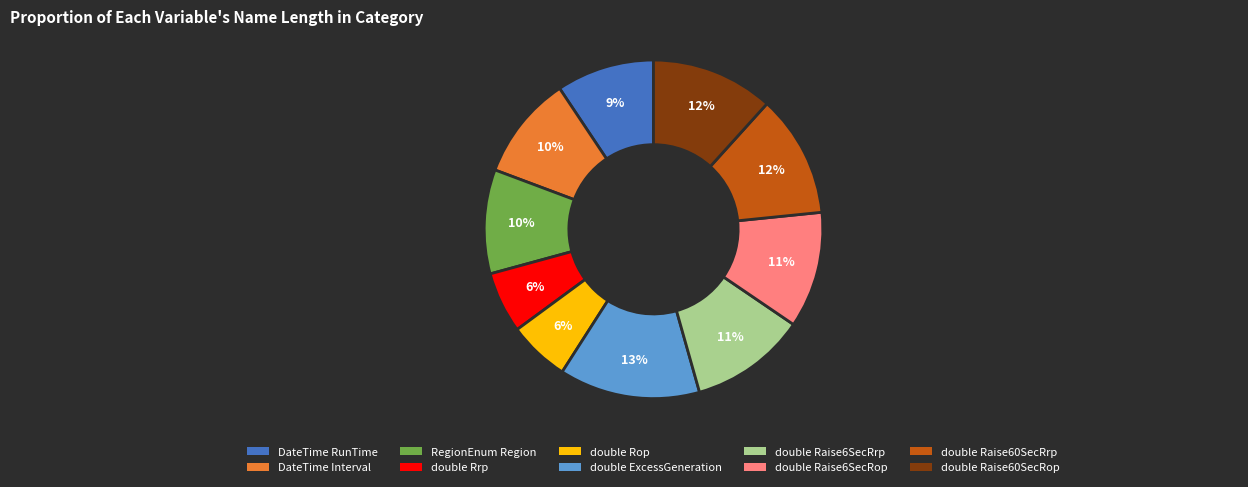

Between double ExcessGeneration and double Rop, which is larger?

double ExcessGeneration